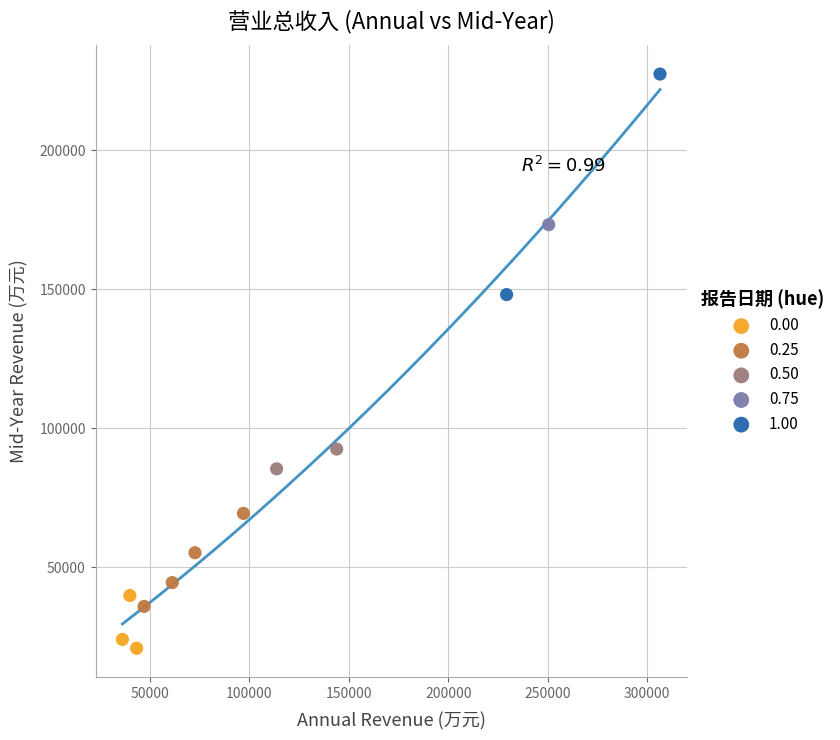

Which series contains the highest Y value?

1.00